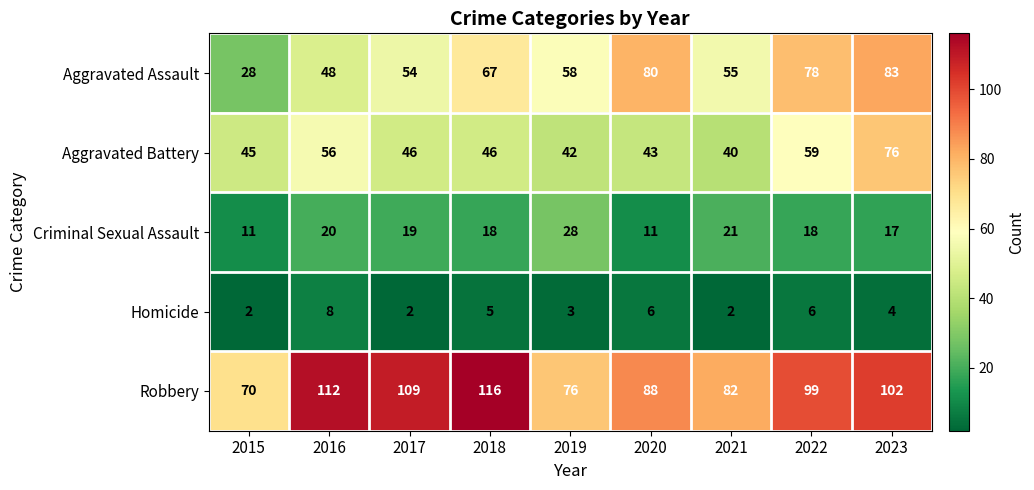

What is the highest value of the Aggravated Battery series?

76